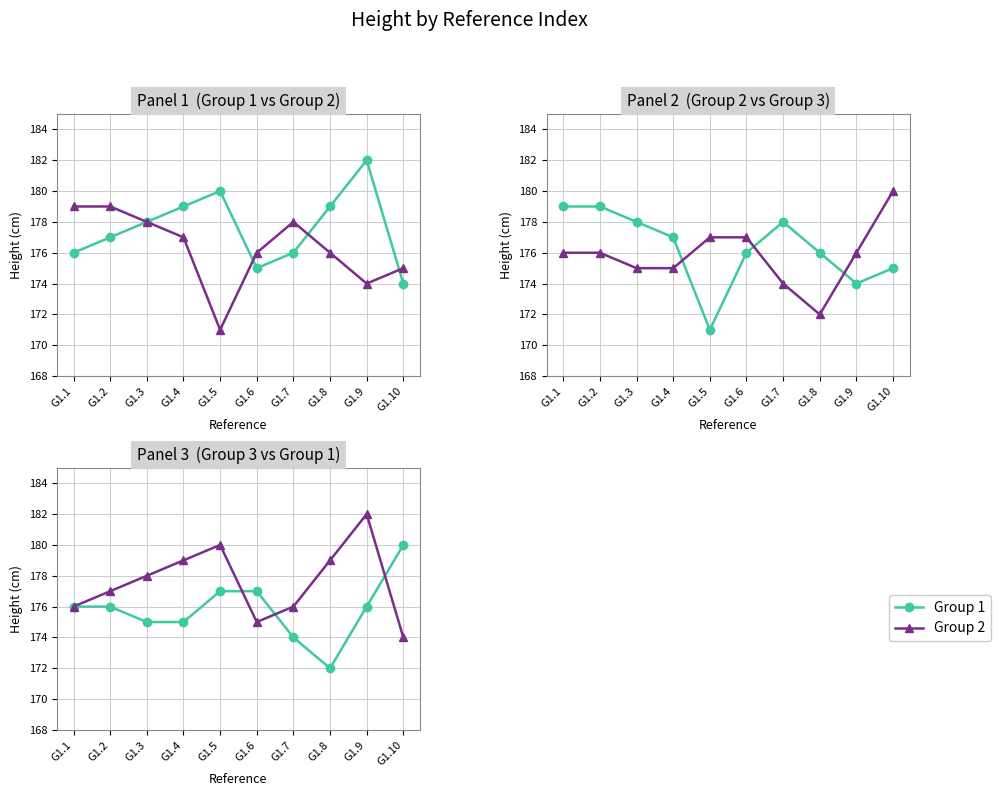

List the series in order of their overall mean, lowest first.

Group 3, Group 2, Group 1